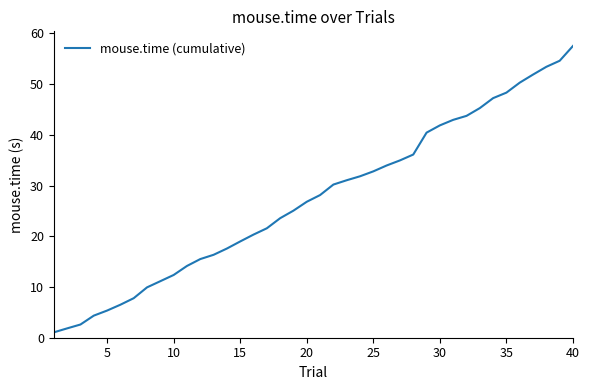

What is the greatest value displayed?

57.5